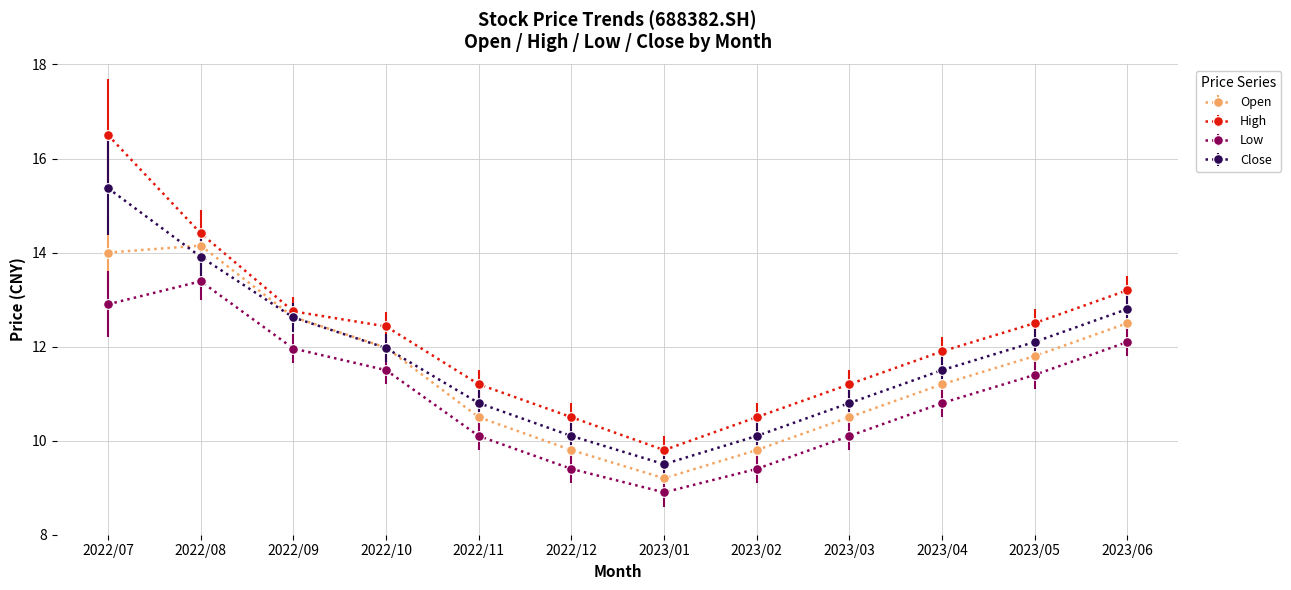

True or false: Close and Low cross at least once.

False